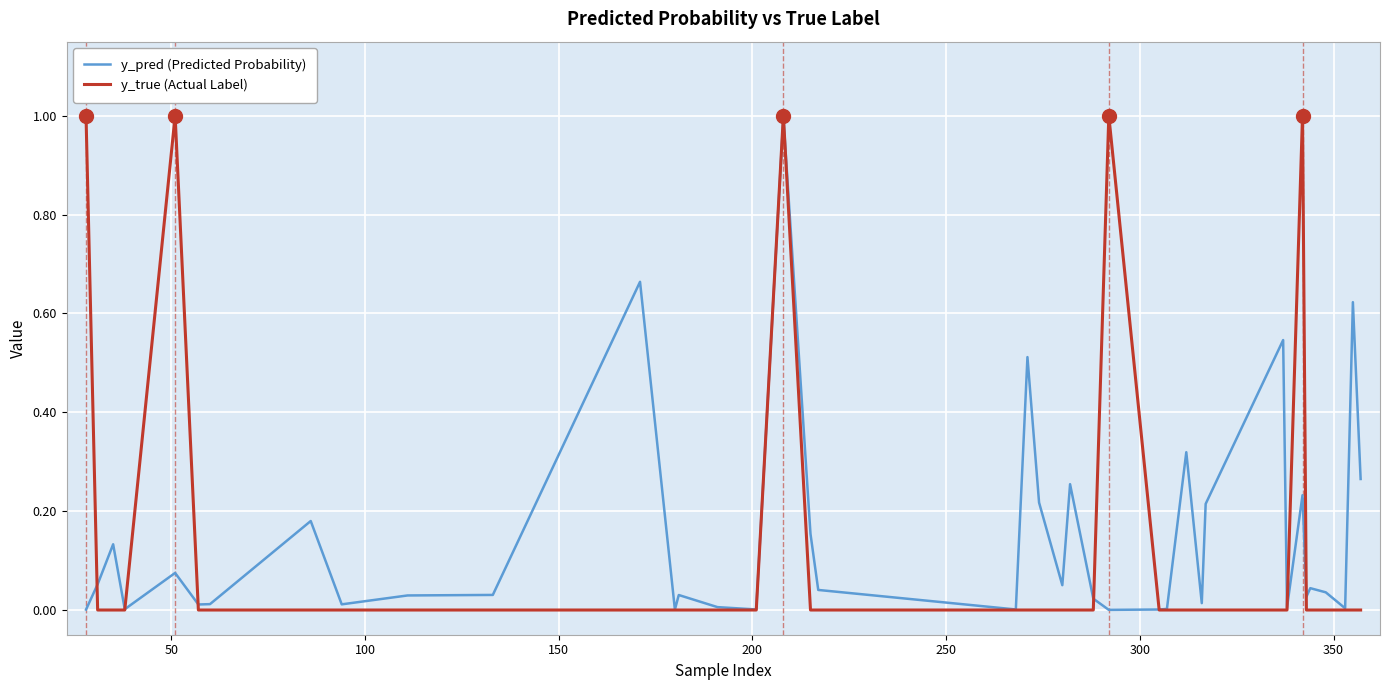

What is the maximum value for y_true (Actual Label)?

1.0